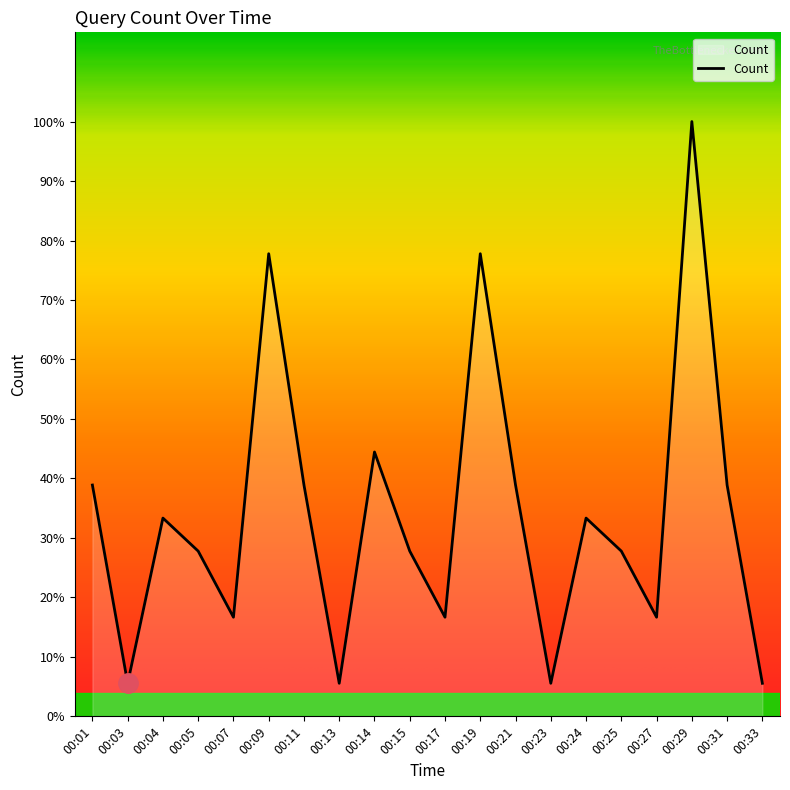

Does the chart have visible grid lines?

No